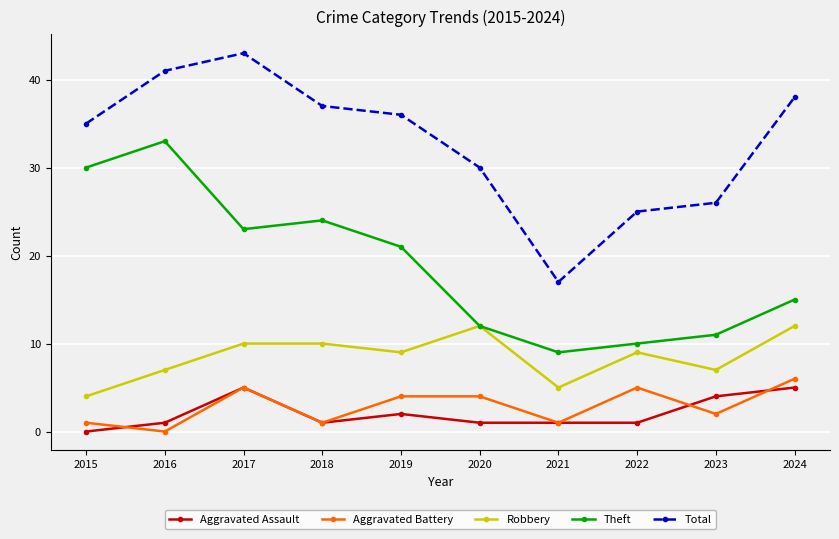

True or false: Total and Theft cross at least once.

False